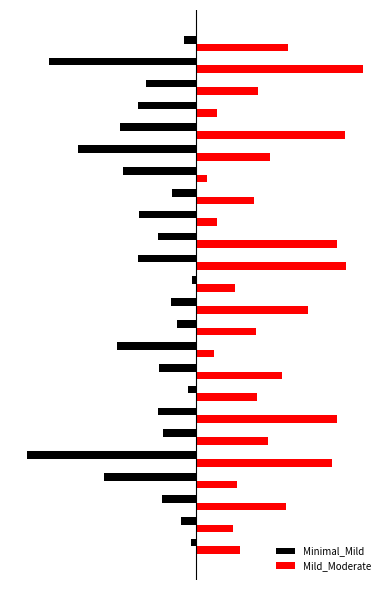

What is the minimum value shown in the chart?

-1.0